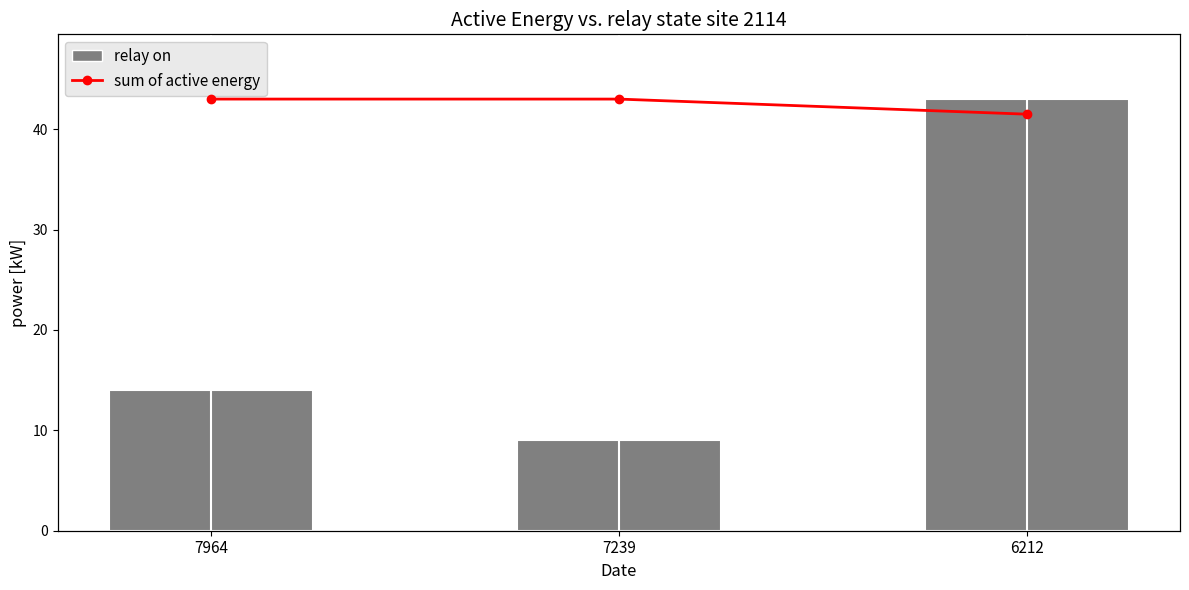

Rank the series by their maximum value, from highest to lowest.

solution count, sum of active energy